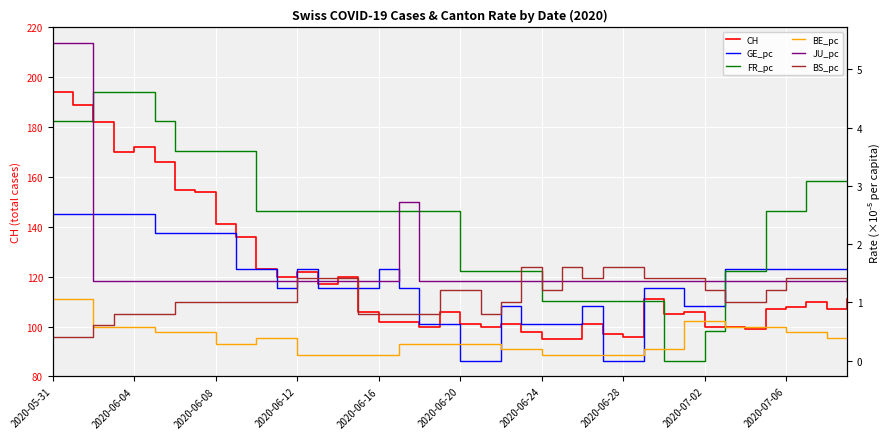

How many interior local valleys does the GE_pc series have?

1